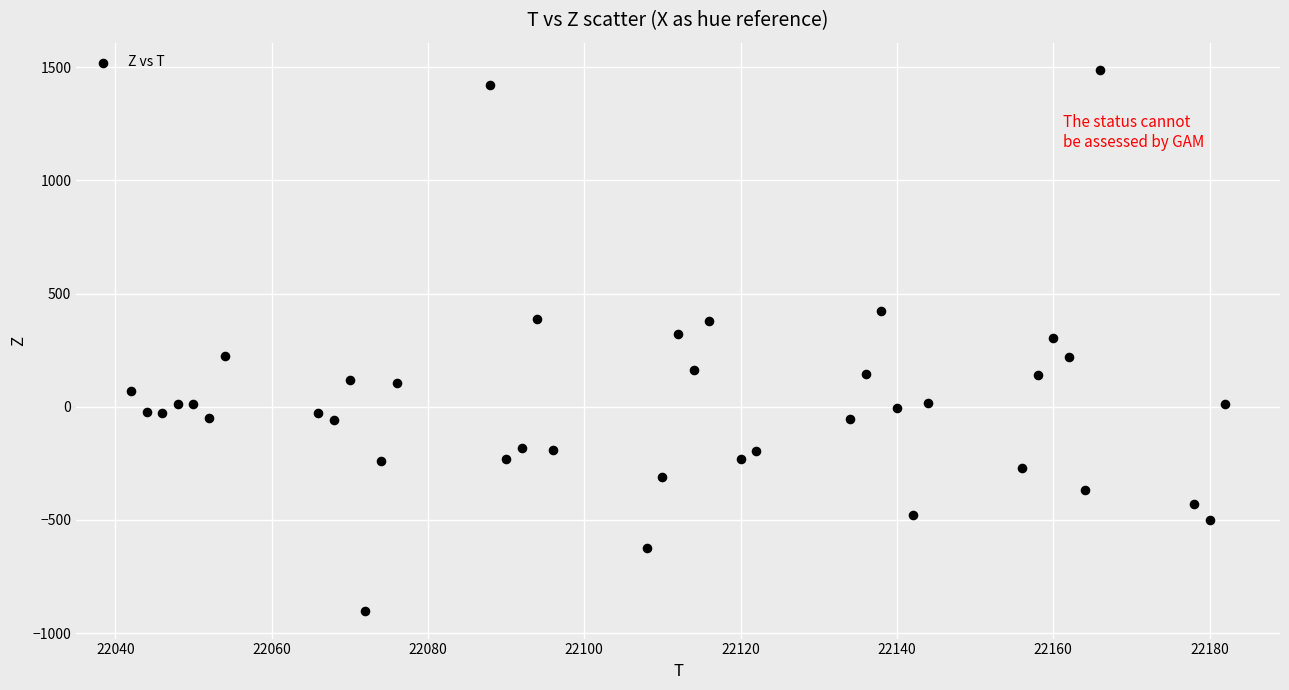

What is the range of Y values (max minus min)?

2392